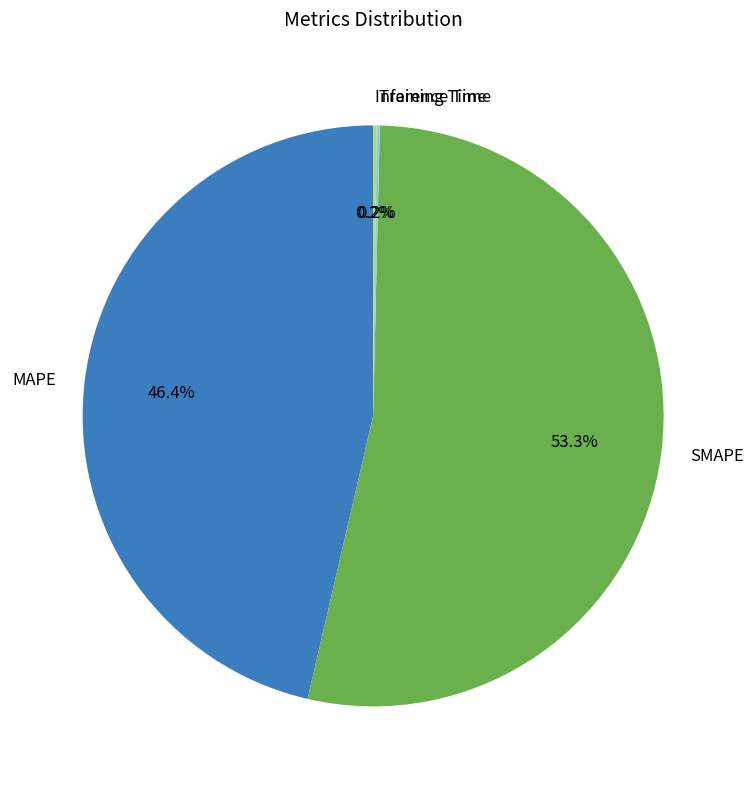

Does any single category account for the majority?

Yes